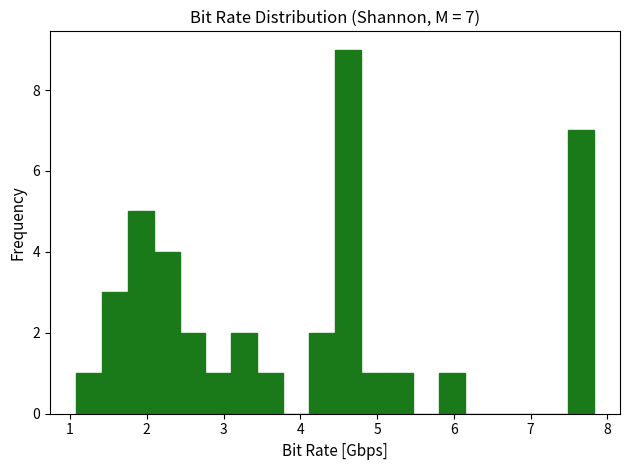

Read against the x-axis, roughly where is the centre of the tallest bar?

4.6